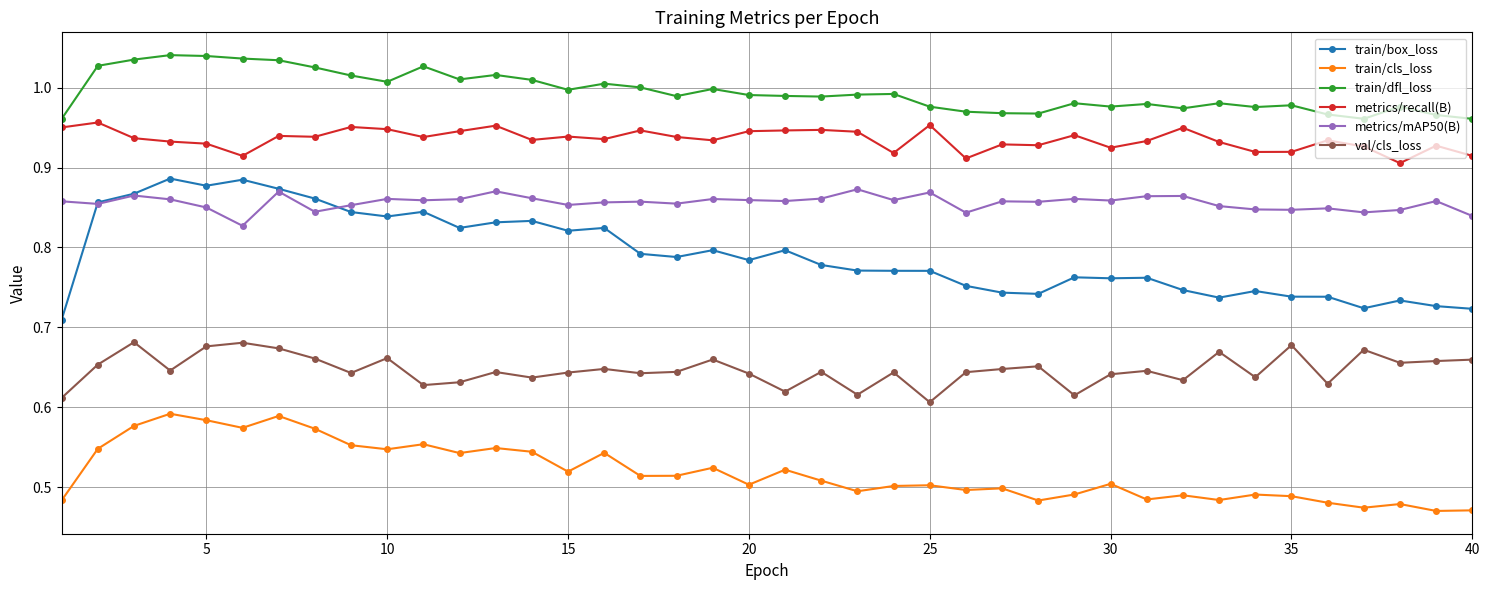

True or false: metrics/mAP50(B) has more than 2 interior local peaks.

True